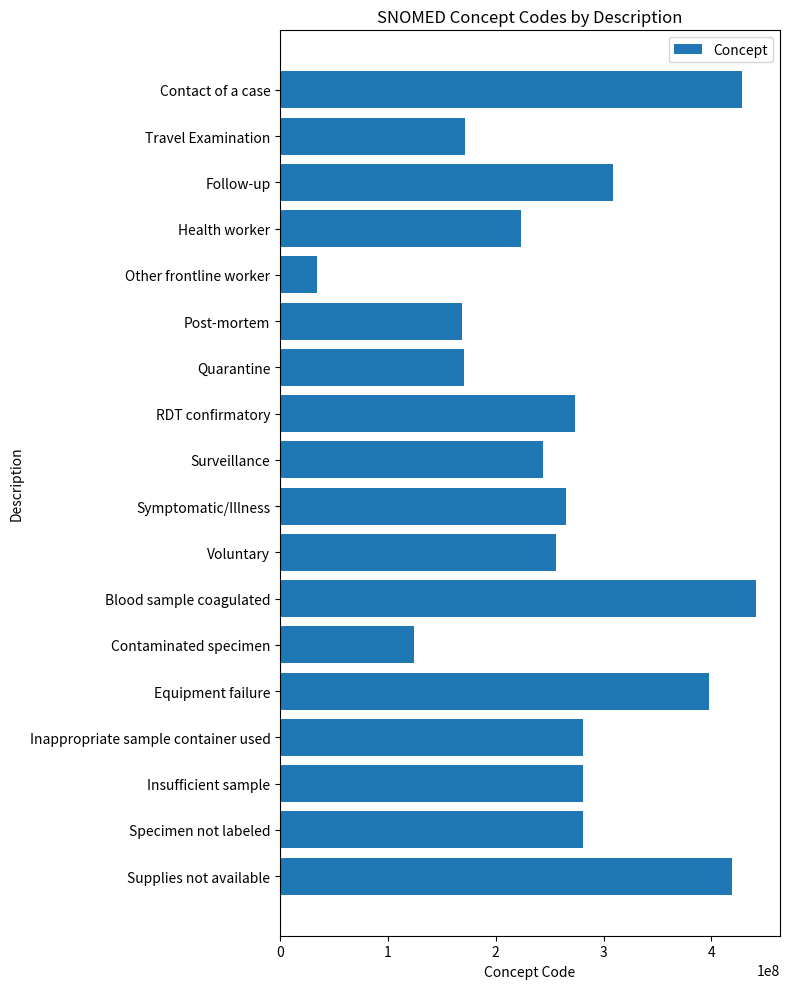

What is the label of the 4th bar from the top?

Health worker